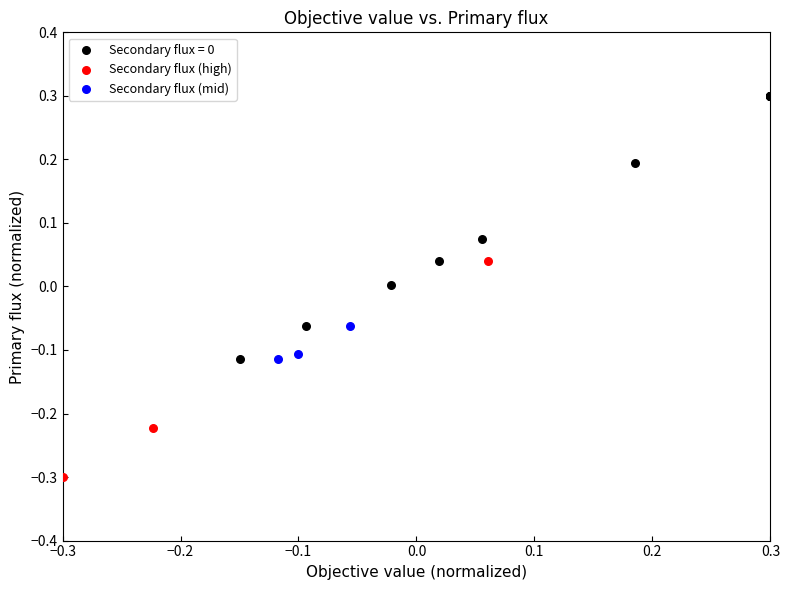

Which series reaches the minimum Y coordinate?

Secondary flux (high)